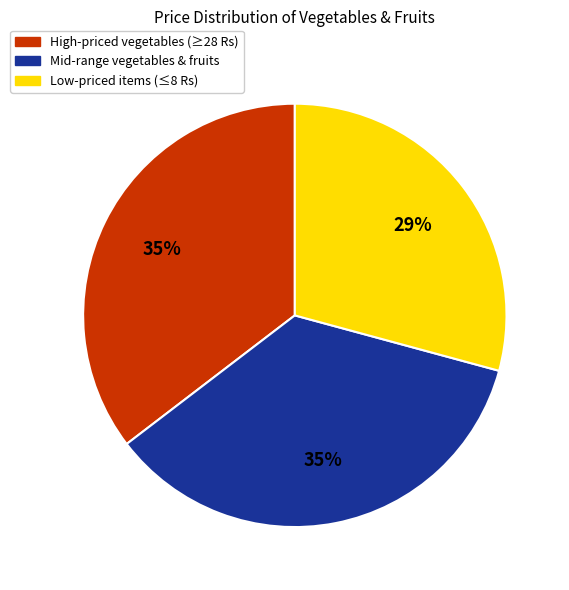

To the nearest percent, what is the difference between the largest and smallest slice percentages?

6%